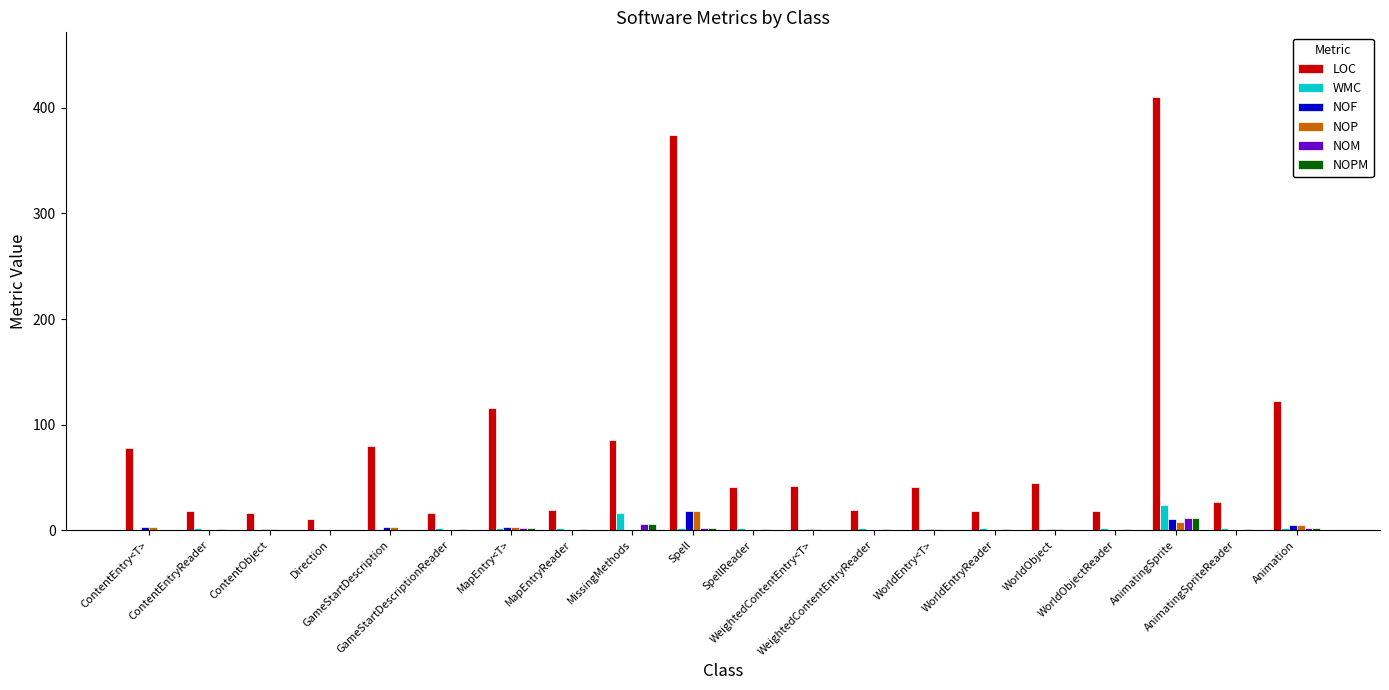

What is the sum of all WMC values?

62